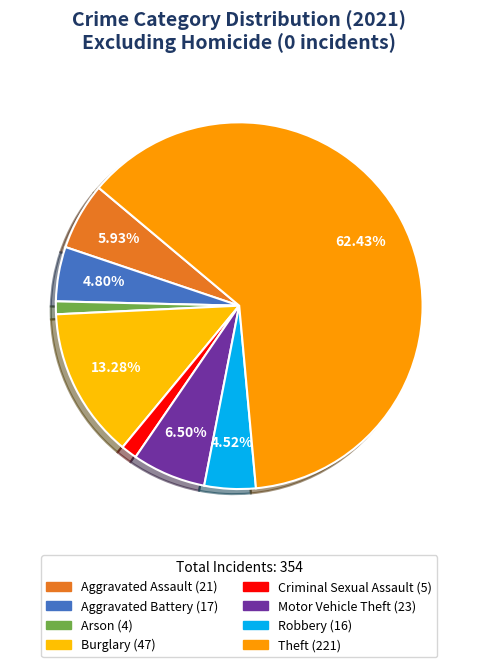

To the nearest percent, what is the difference between the largest and smallest slice percentages?

61%